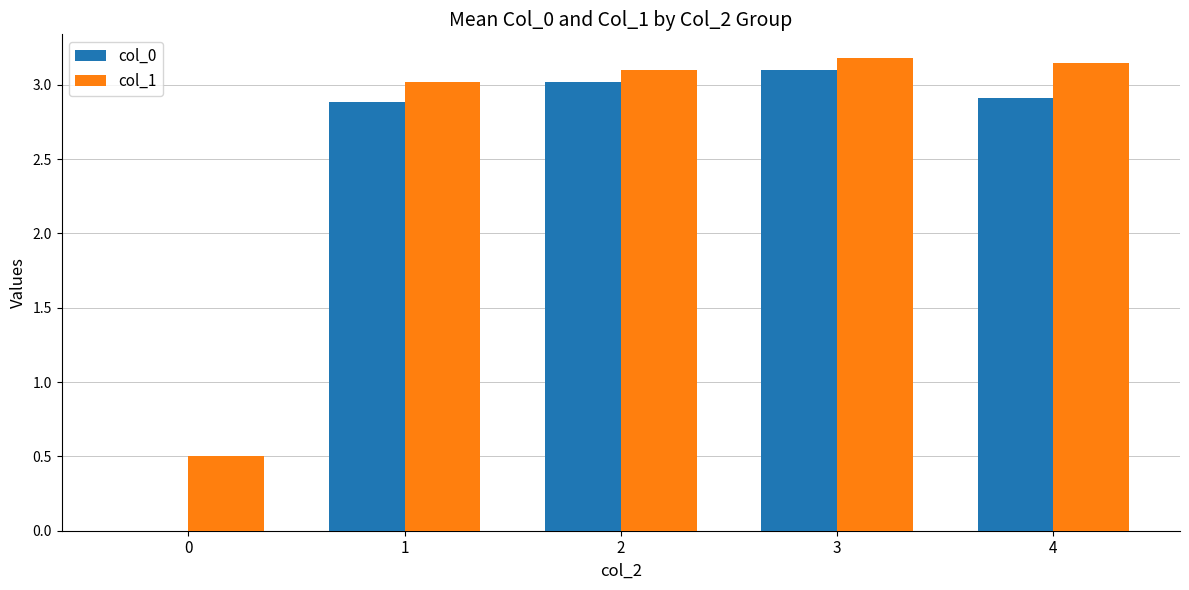

What is the sum of the col_1 values at 3 and 4?

6.3